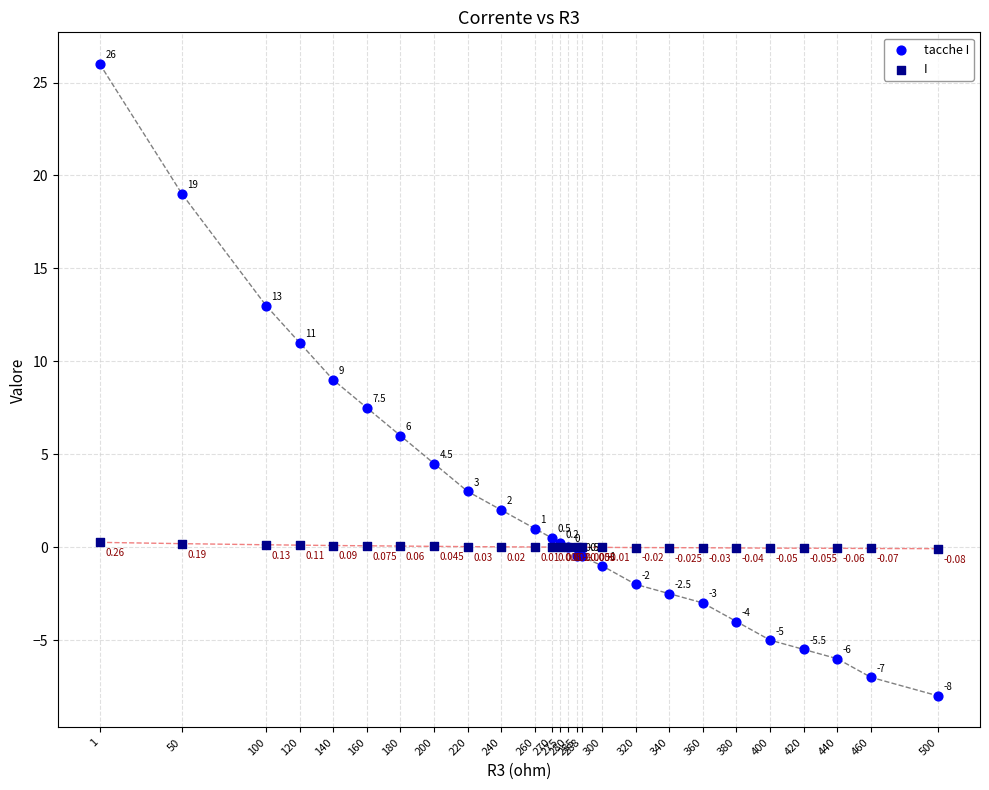

Which series has the widest spread of Y values?

tacche I